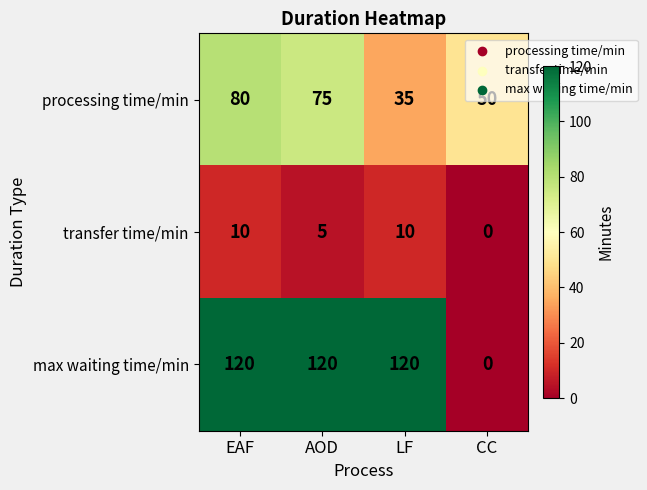

Where does the processing time/min series first go above 75?

EAF